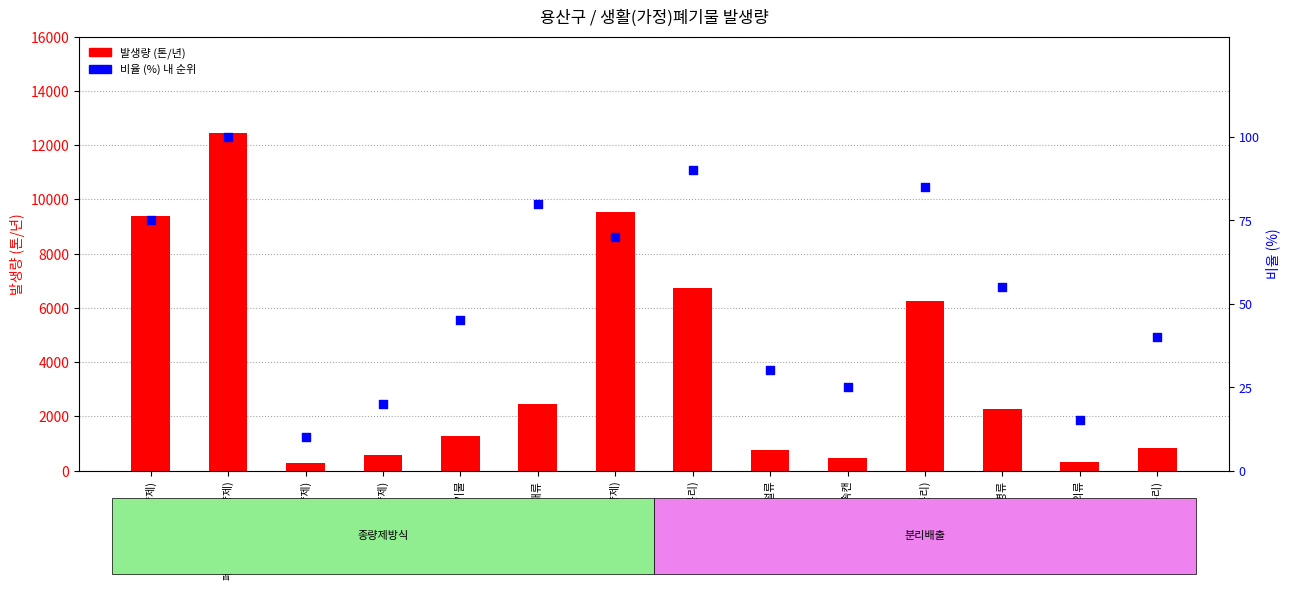

At how many categories does at least one series exceed 8413?

3